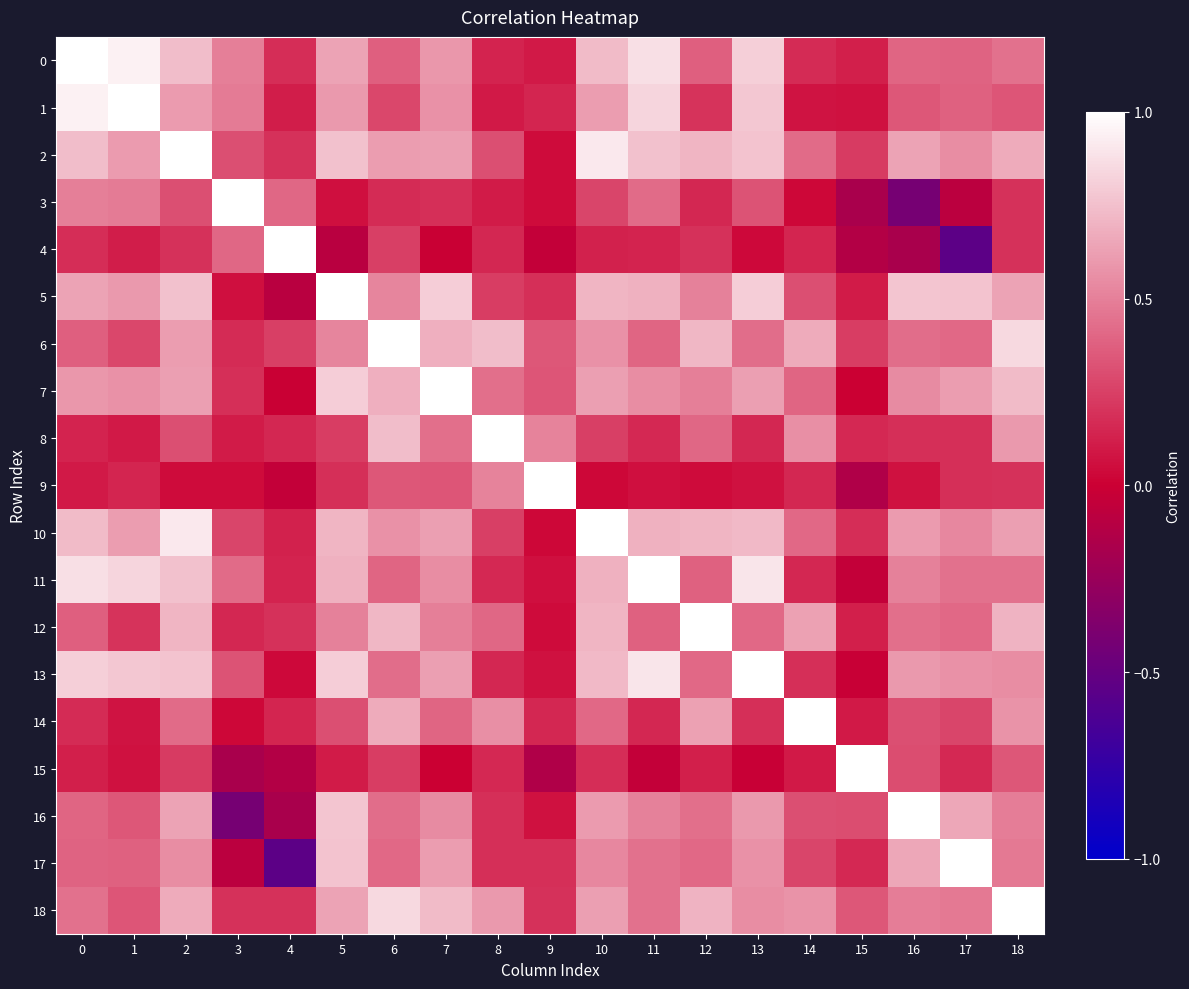

At 10, list the series in order from smallest to largest.

9, 4, 15, 8, 3, 14, 17, 6, 16, 1, 7, 18, 11, 12, 5, 13, 0, 2, 10